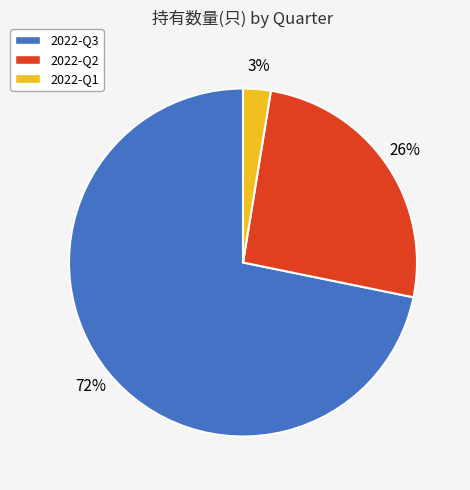

Is 2022-Q2 the majority of the pie?

No